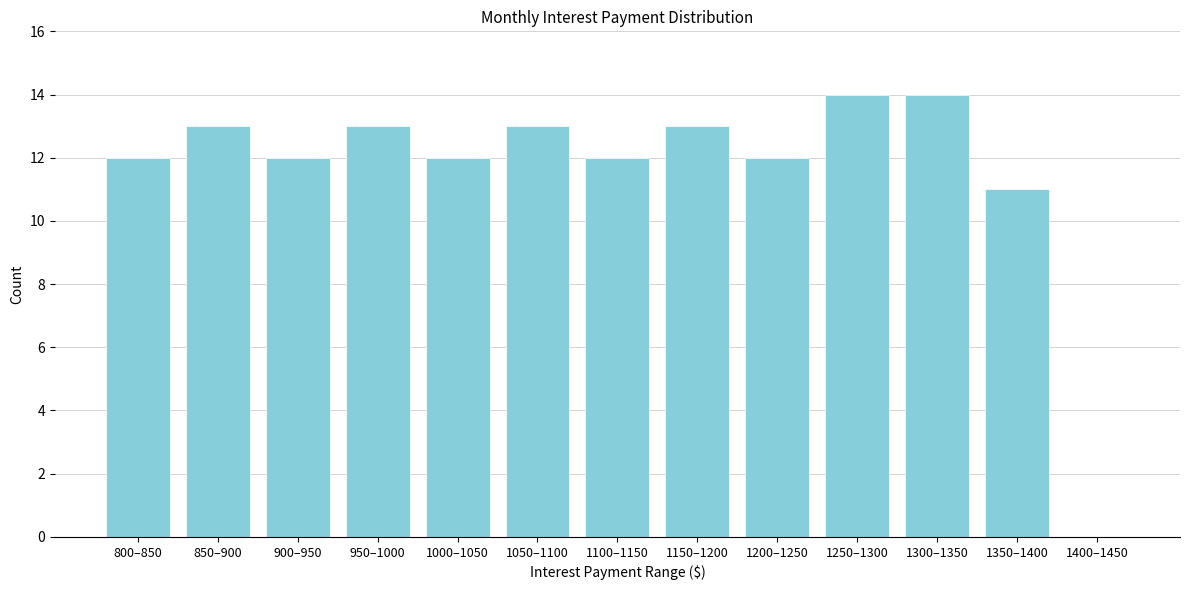

Reading right to left, transcribe all the data shown in this chart.

1400–1450=0	1350–1400=11	1300–1350=14	1250–1300=14	1200–1250=12	1150–1200=13	1100–1150=12	1050–1100=13	1000–1050=12	950–1000=13	900–950=12	850–900=13	800–850=12